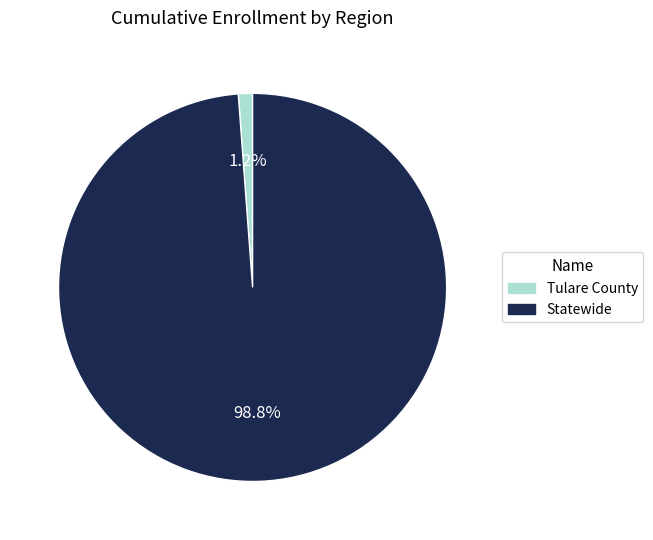

Does Statewide represent more than half of the total?

Yes